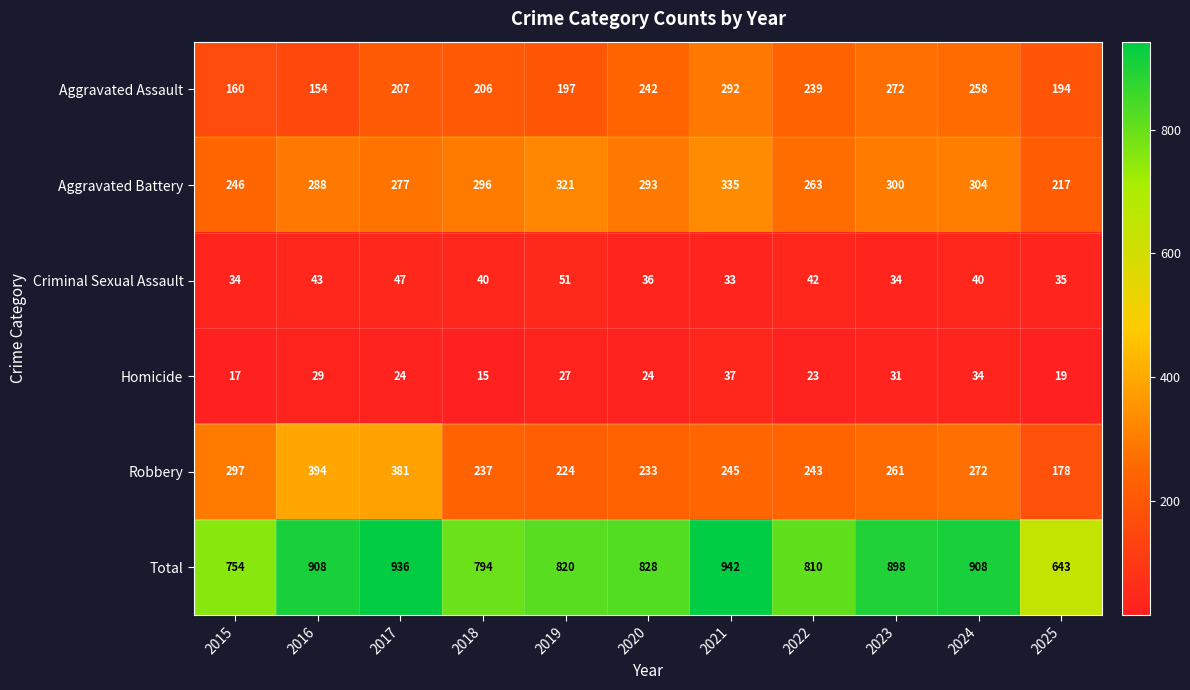

Rank the series at 2017 from highest to lowest value.

Total, Robbery, Aggravated Battery, Aggravated Assault, Criminal Sexual Assault, Homicide